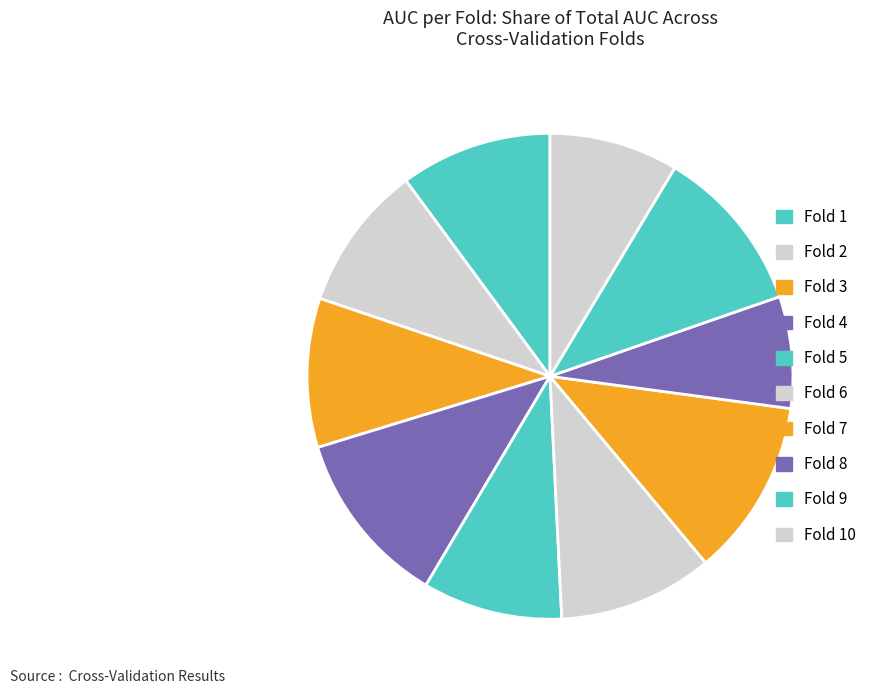

Does any single category account for the majority?

No